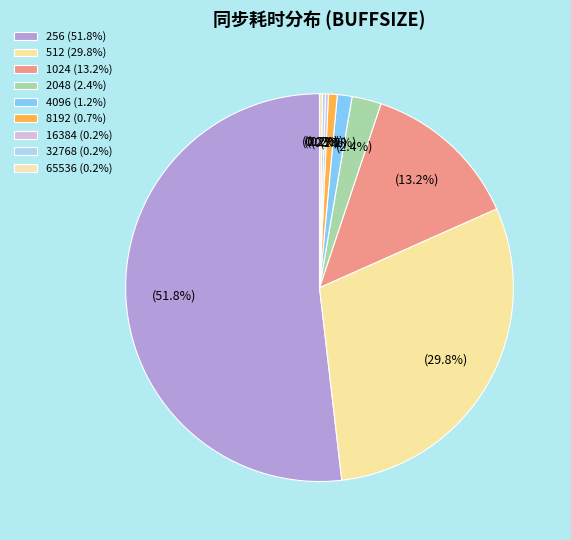

Which slice is the largest?

256